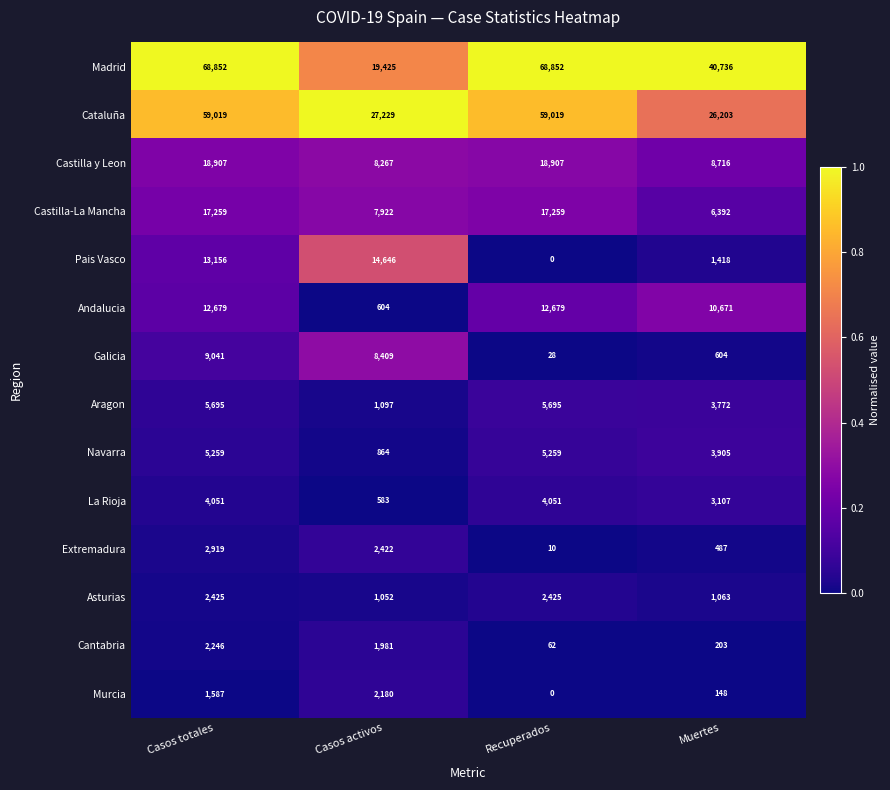

At which category is the sum across all series the highest?

Casos totales